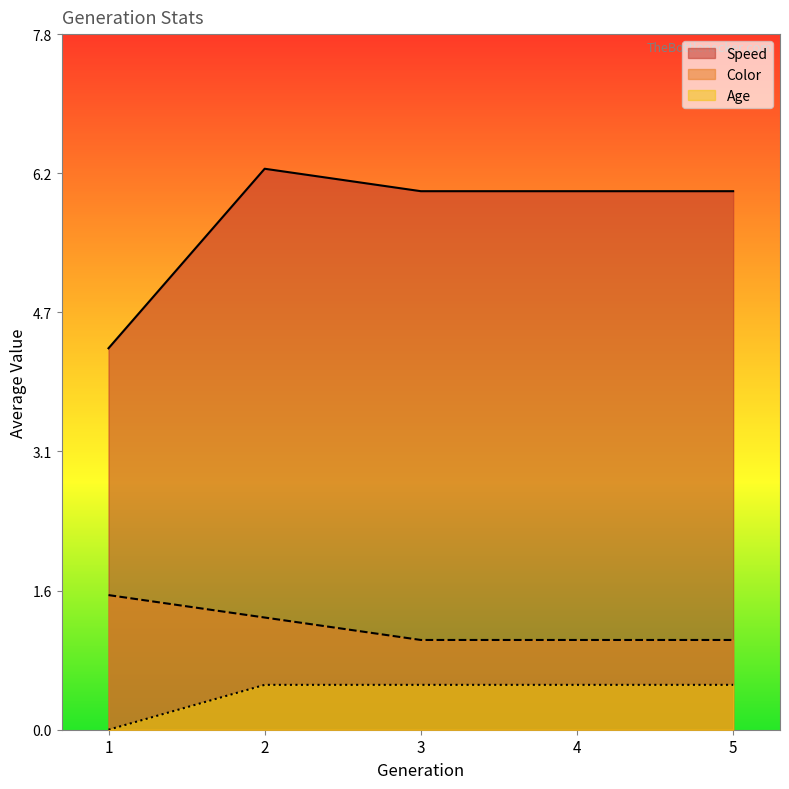

The Color series shows 0.3 at 5. True or false?

False